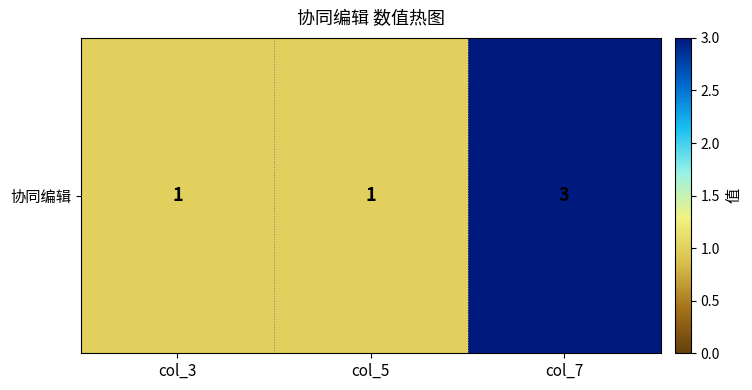

What is the ratio of the value at col_7 to the value at col_5?

3.0